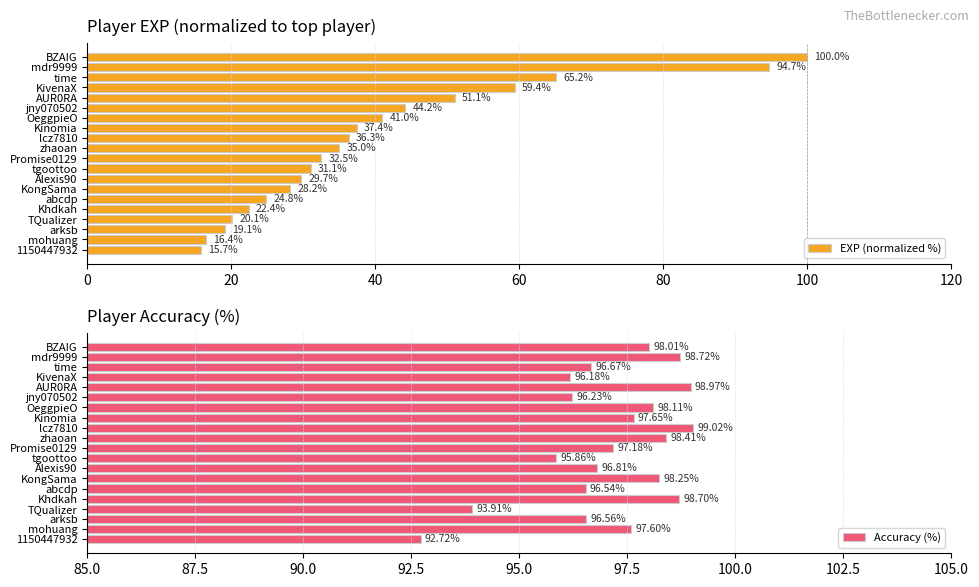

What is the sum of the EXP (normalized %) values at KivenaX and mohuang?

75.8